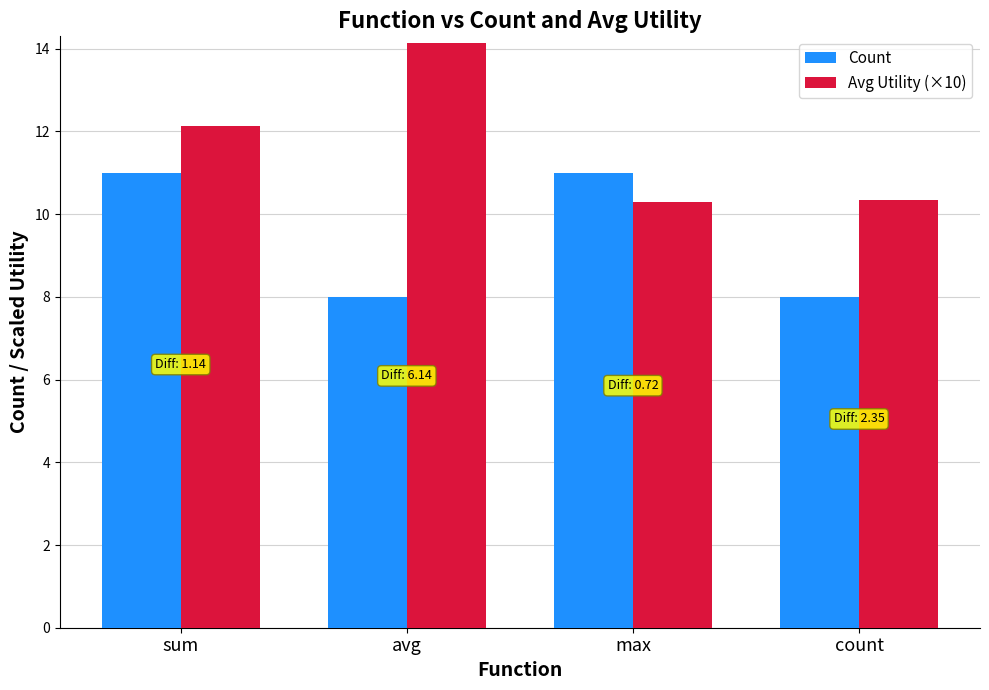

Read the Count value at count.

8.0